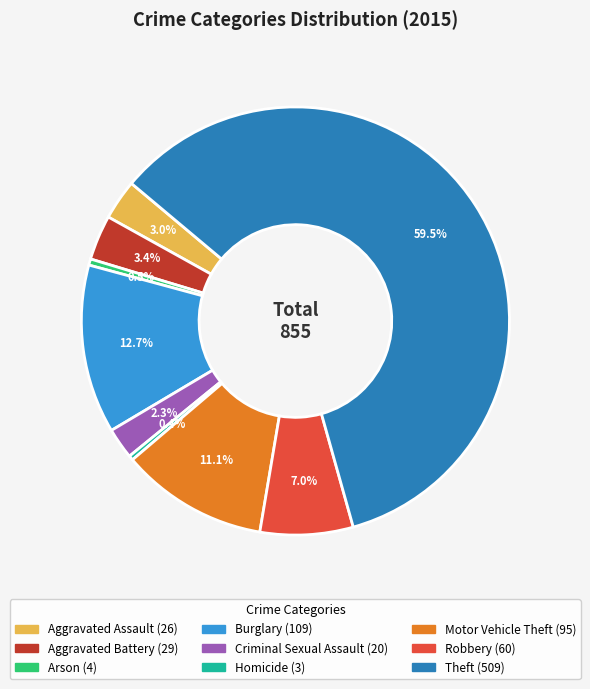

What percentage do Theft and Criminal Sexual Assault together represent?

61.9%